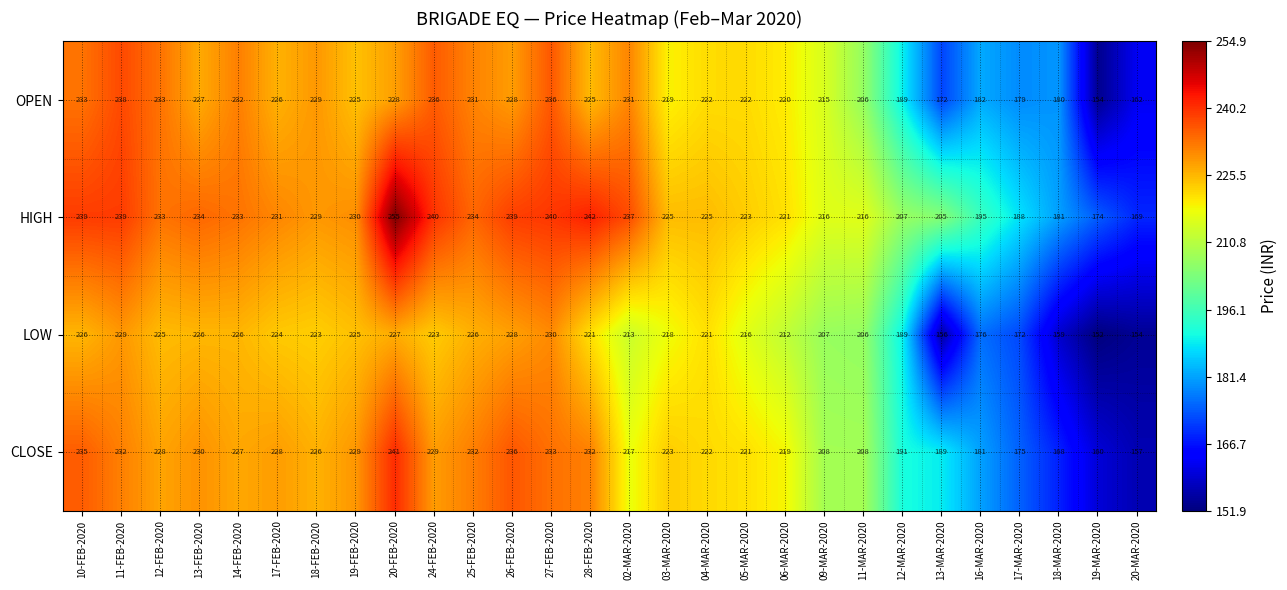

Count the number of categories in the chart.

28